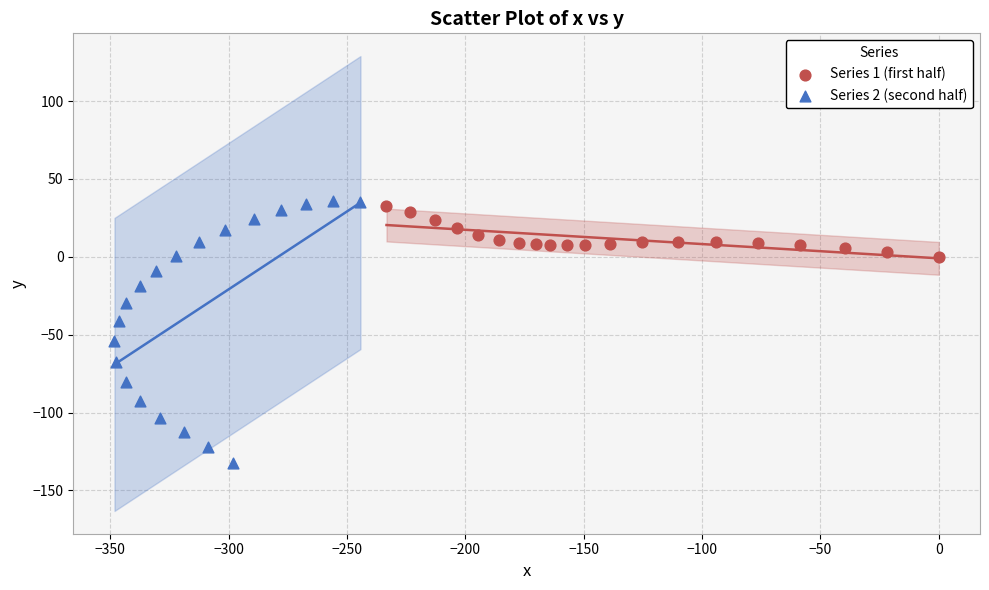

Which series reaches the minimum Y coordinate?

Series 2 (second half)